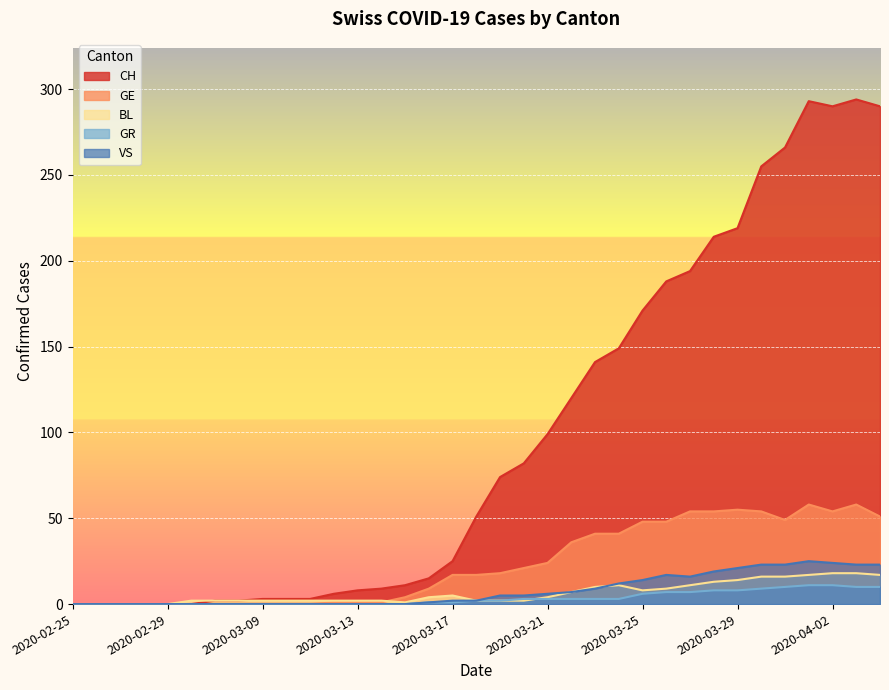

At which label does VS first exceed 2?

2020-03-19